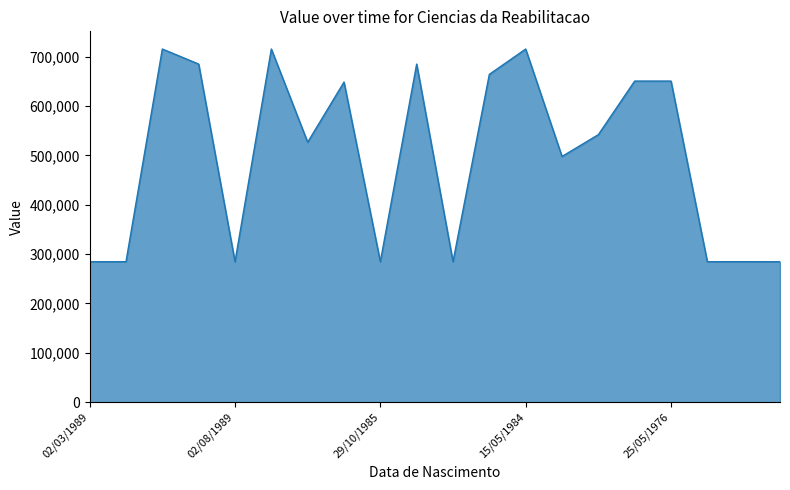

What is the maximum value shown in the chart?

715502